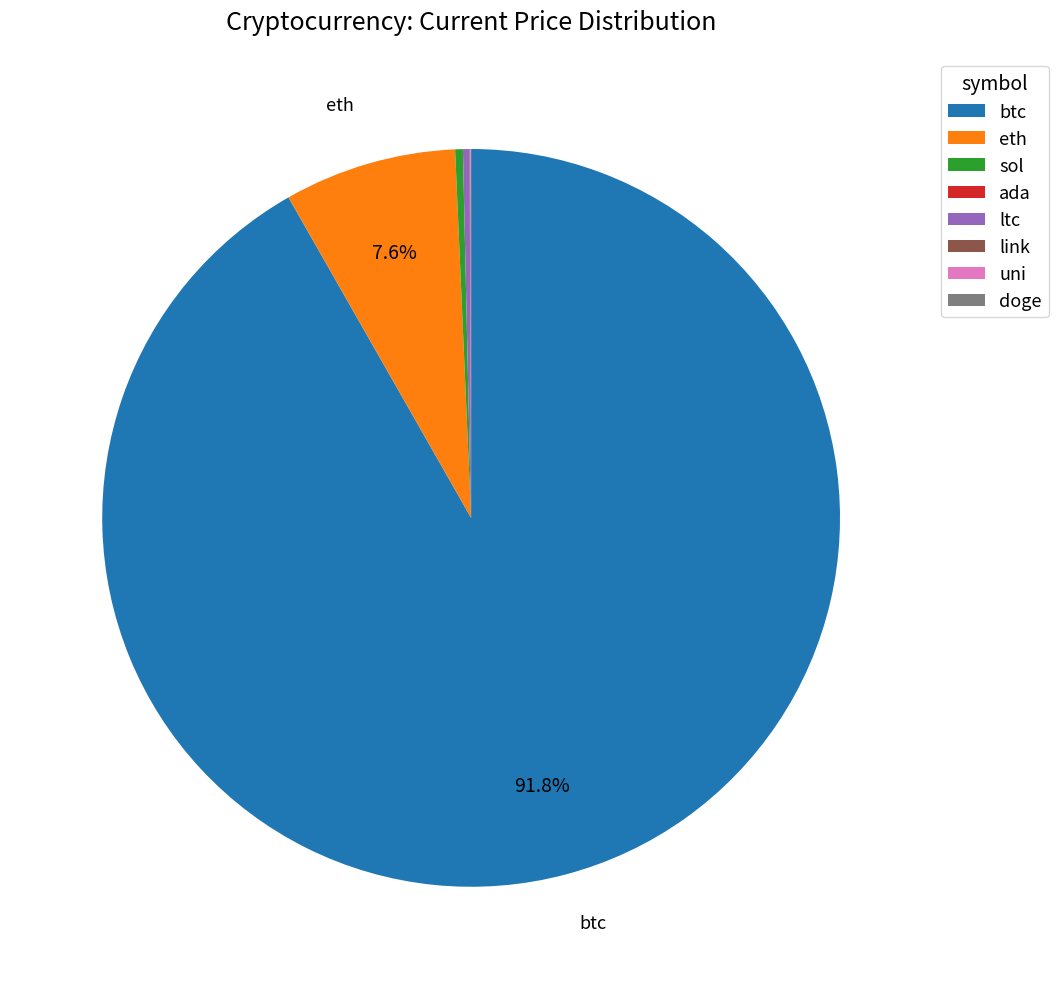

Which category accounts for the majority?

btc